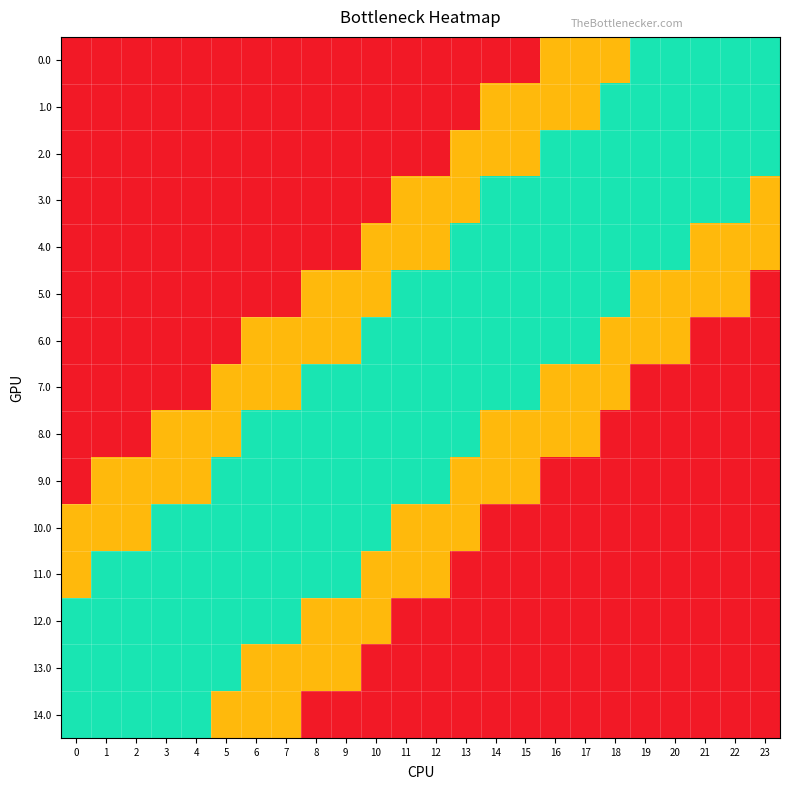

At which category is the sum across all series the highest?

6